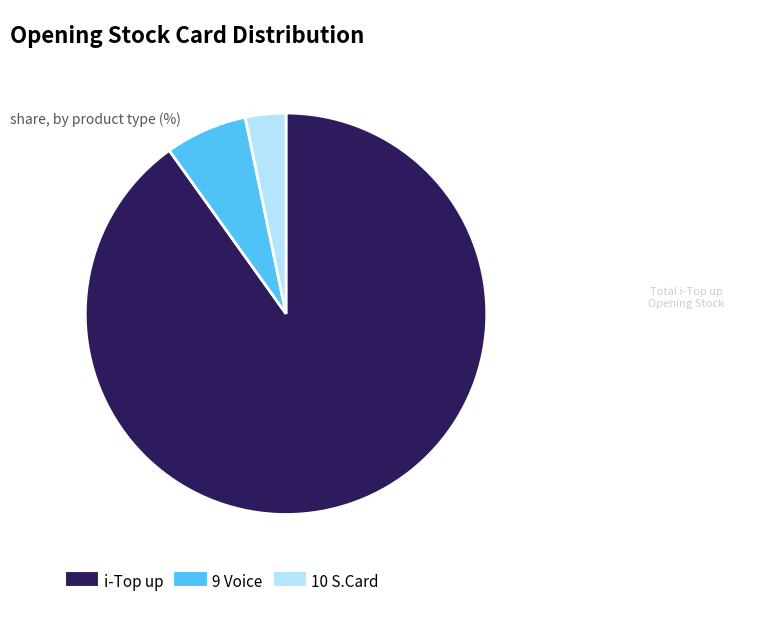

Does any single category account for the majority?

Yes